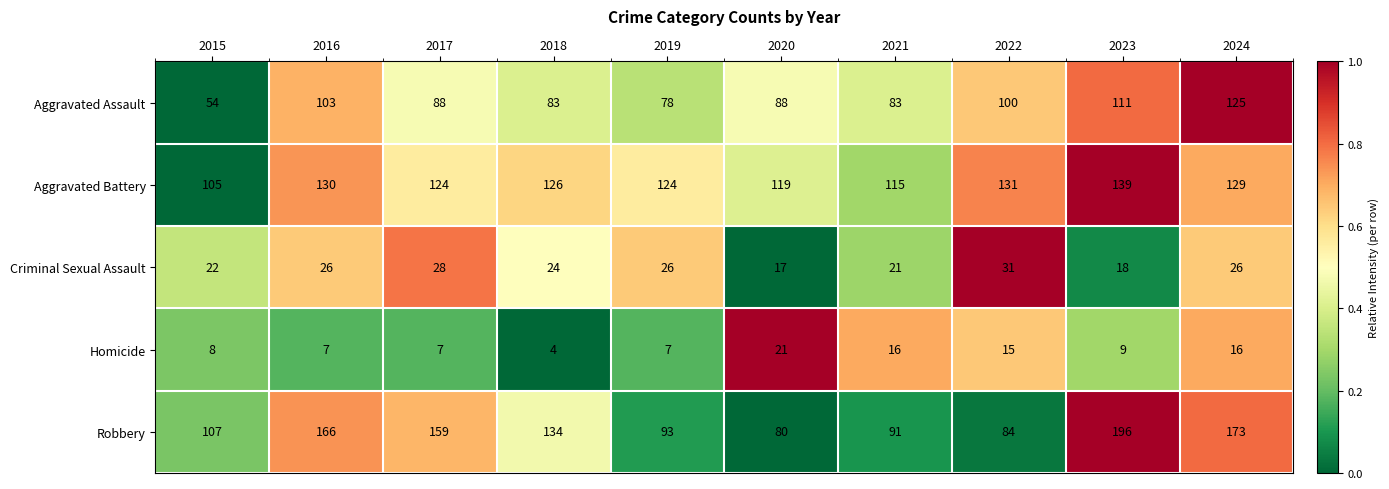

Is it true that Robbery equals 196 at 2023?

True